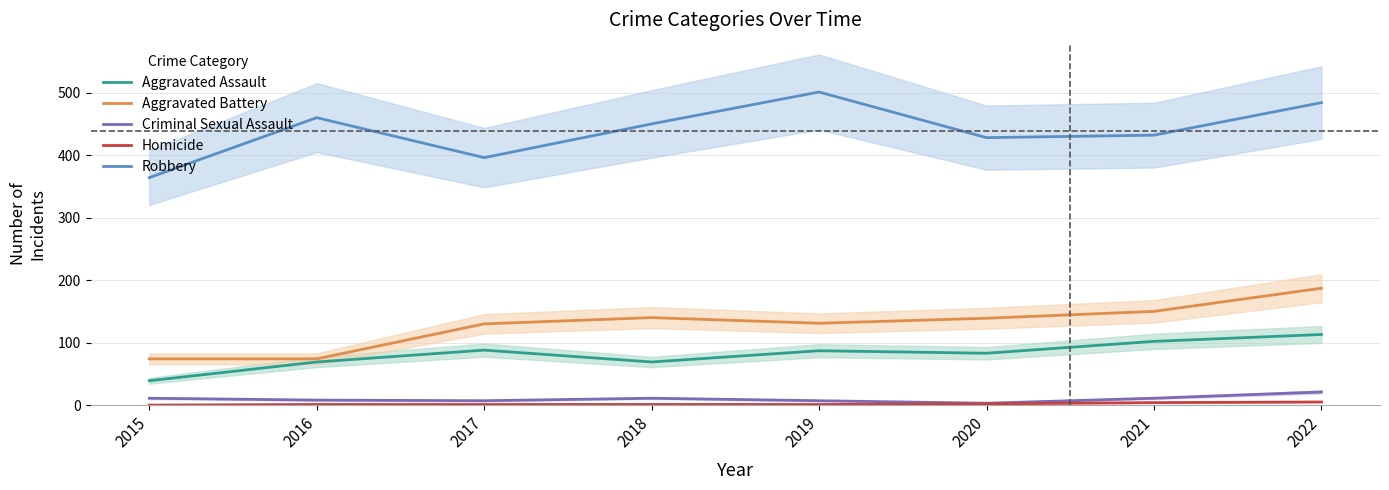

Which label corresponds to the largest value in the chart?

2019